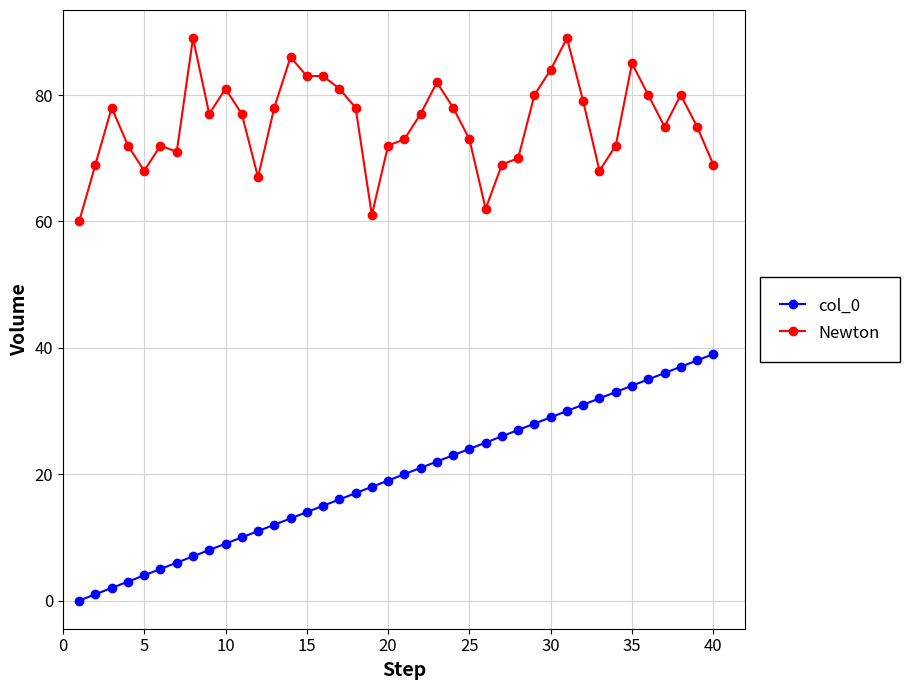

True or false: Newton and col_0 intersect in this chart.

False